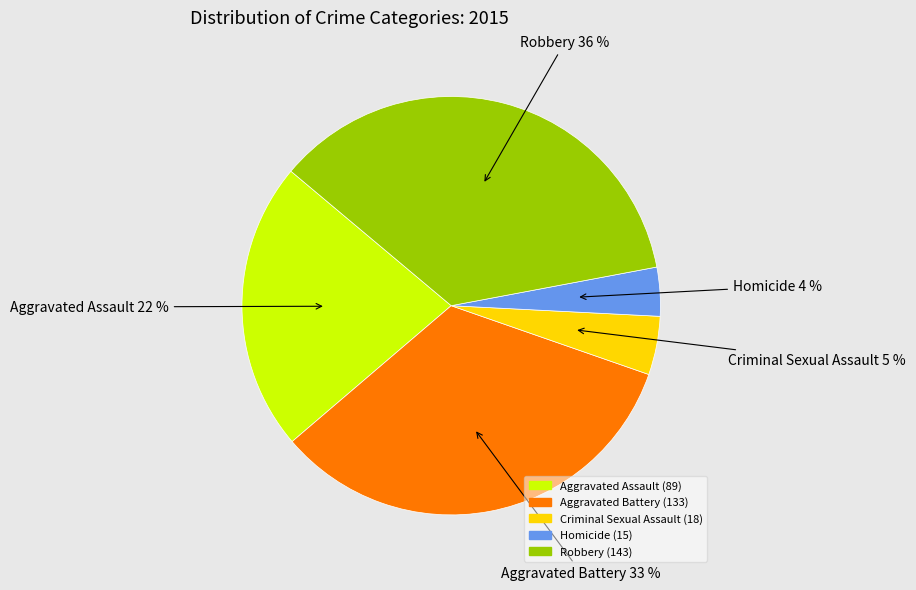

Rank the categories by value from lowest to highest.

Homicide, Criminal Sexual Assault, Aggravated Assault, Aggravated Battery, Robbery